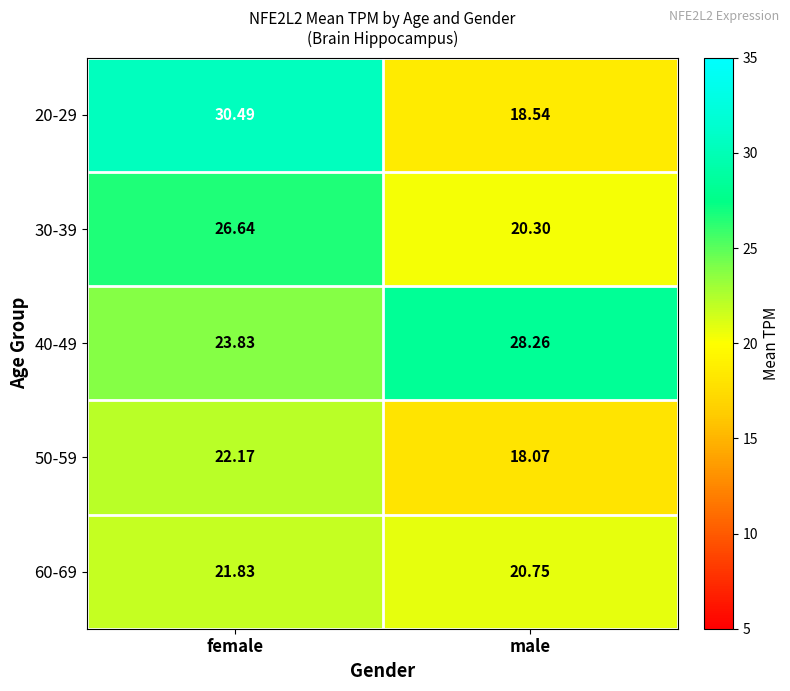

Which category has the highest value in the 50-59 series?

female